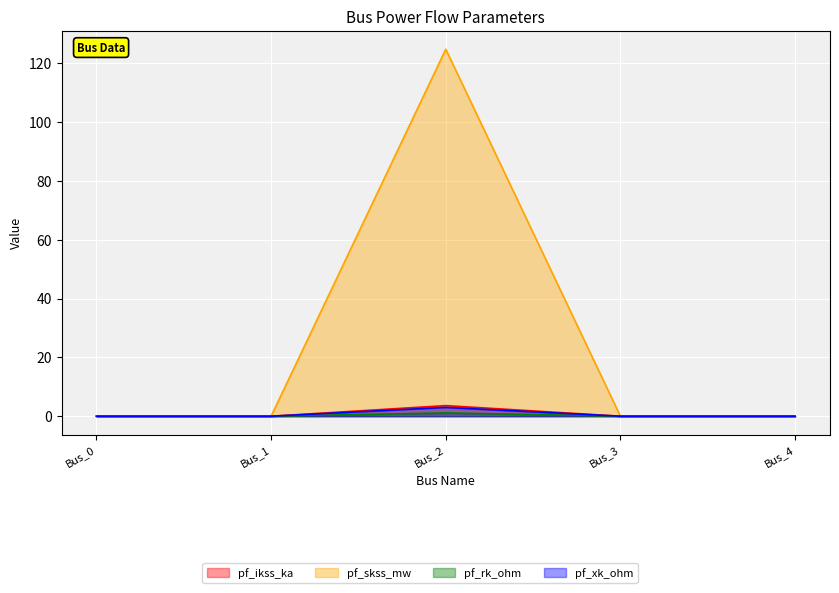

True or false: pf_ikss_ka and pf_xk_ohm intersect in this chart.

False